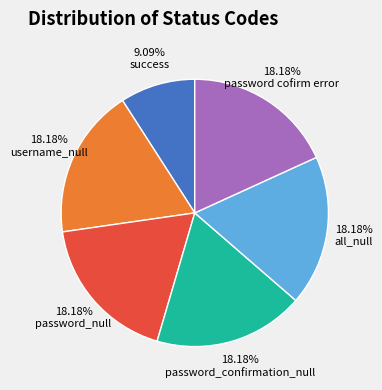

How much of the chart is everything except password_null?

81.8%